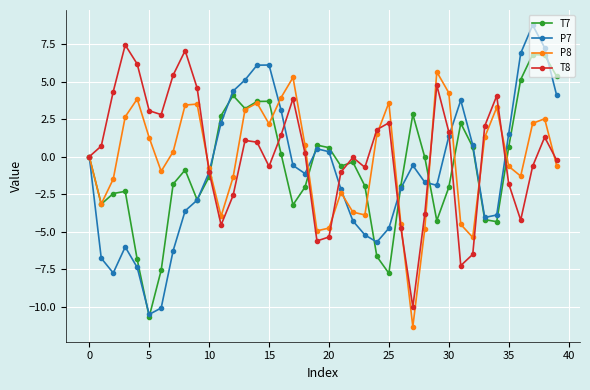

What is the greatest value displayed?

8.8